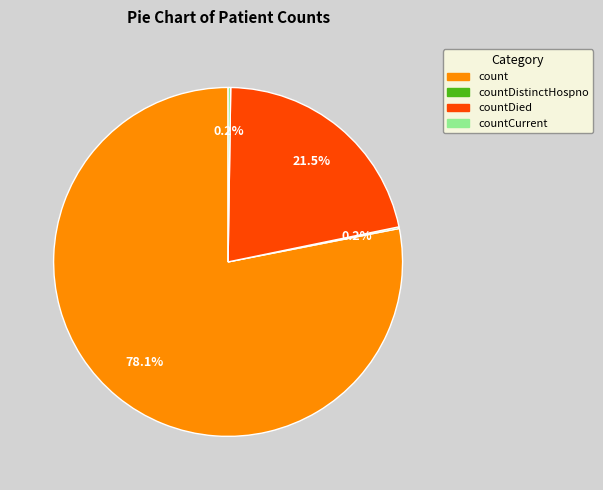

Is there a majority slice in this chart?

Yes